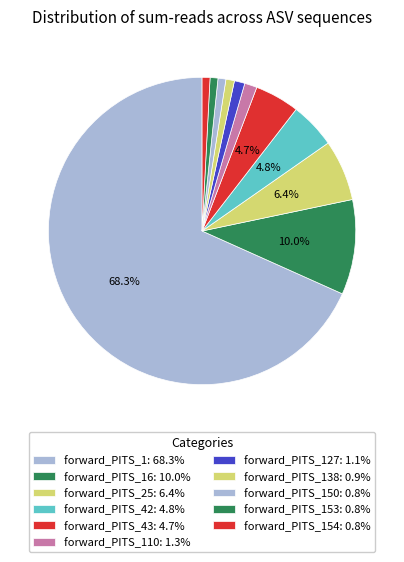

Count the number of slices in the pie.

11